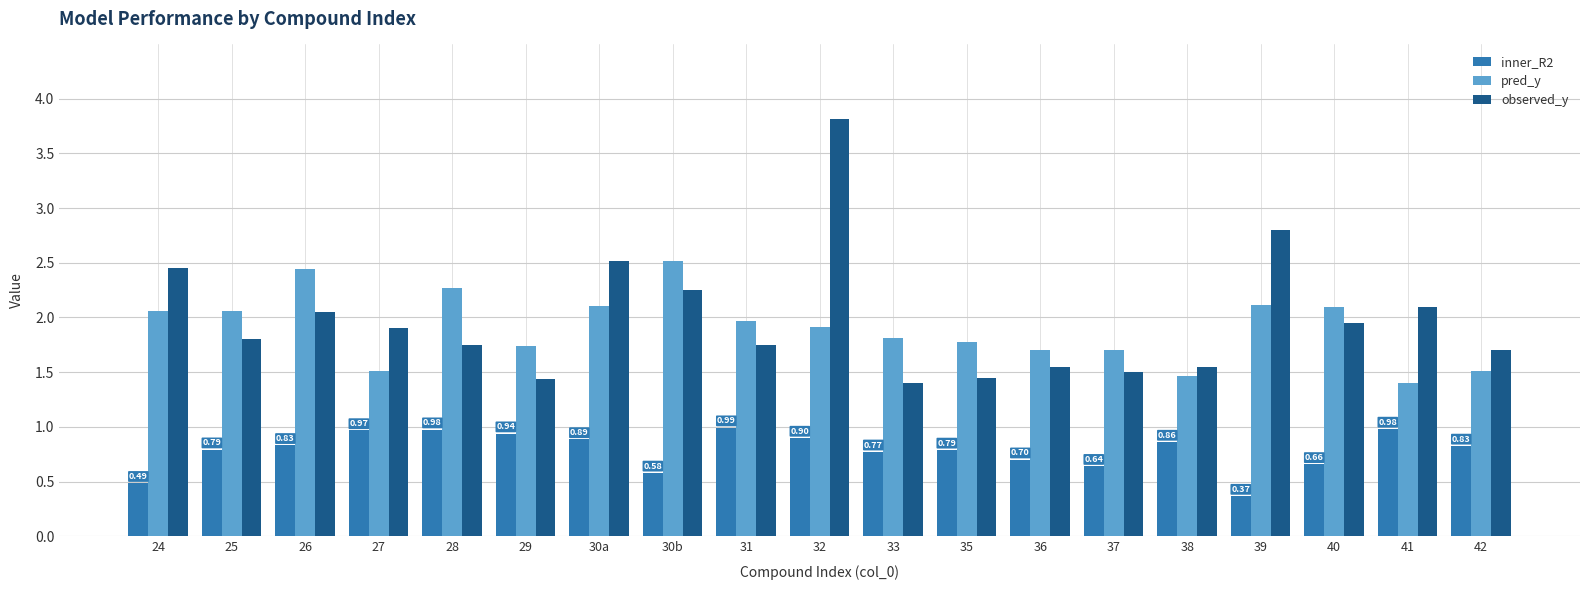

What is the spread (max minus min) of values at 27?

0.9